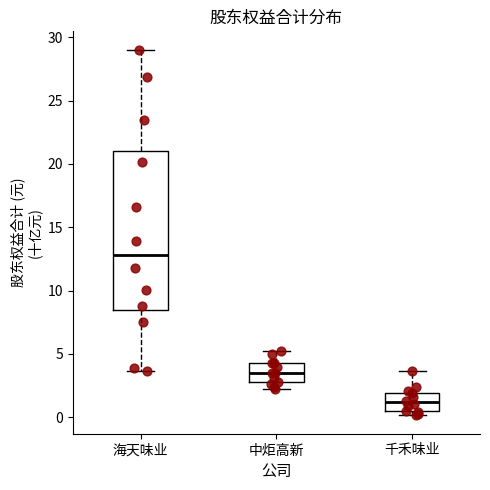

Which box is the tallest, from its lower edge to its upper edge?

海天味业